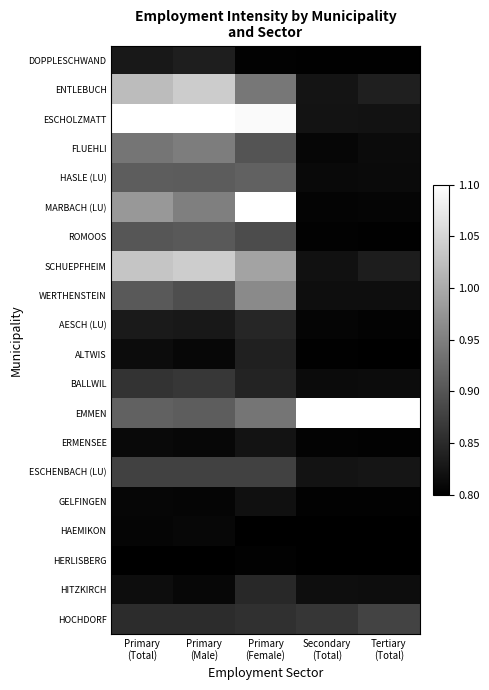

What is the difference between the highest and lowest values at Primary
(Total)?

0.3